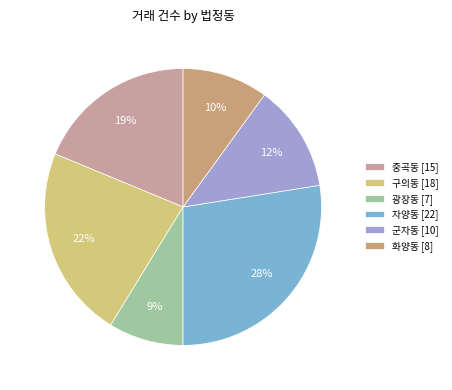

How many segments does this pie chart have?

6